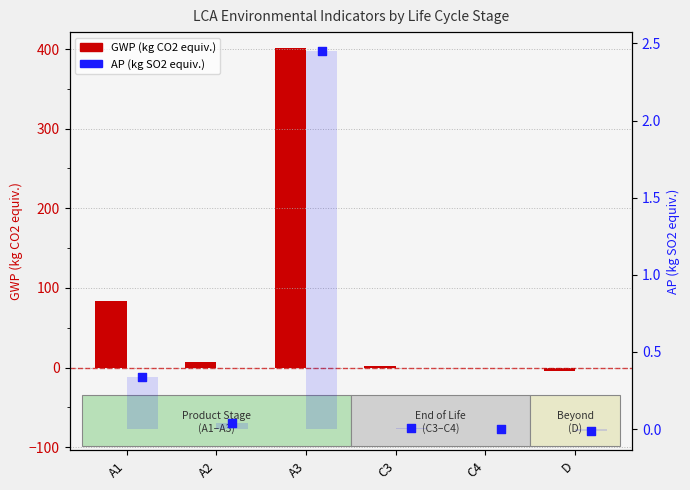

Which series contains the lowest Y value?

GWP (kg CO2 equiv.)